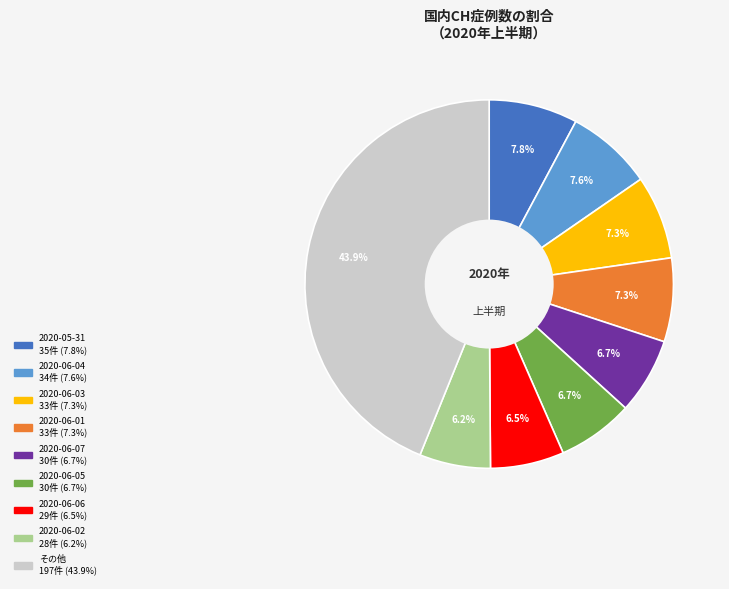

Does any single category account for the majority?

No